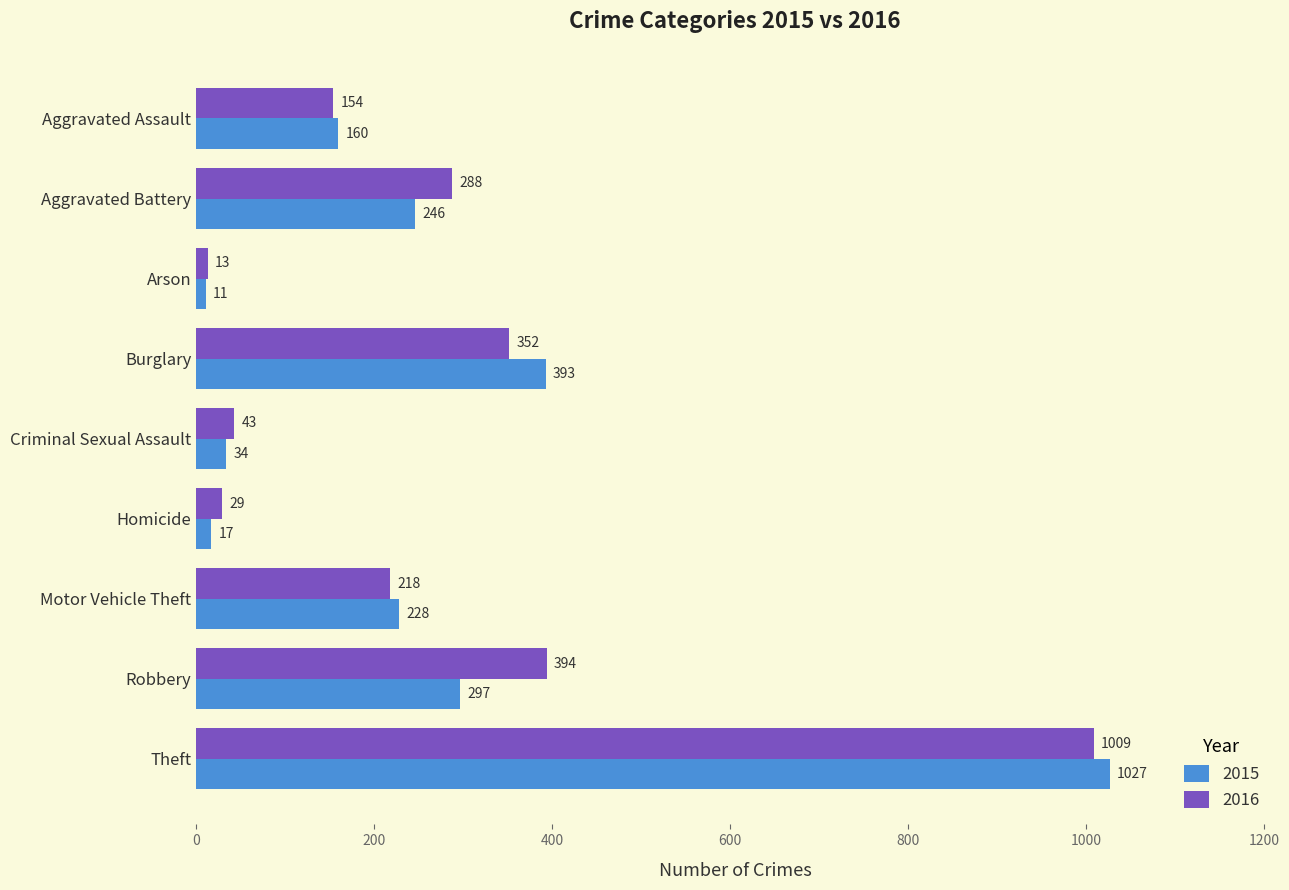

What is the difference between the highest and lowest values at Burglary?

41